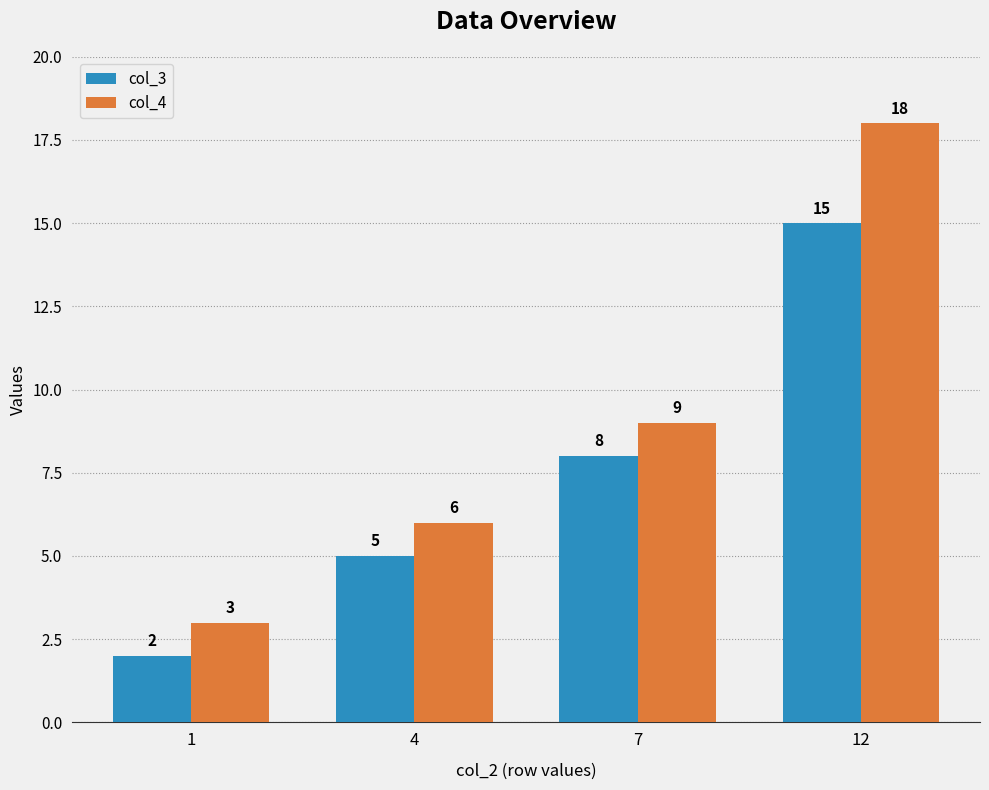

Reading left to right, what are all the values shown in this chart?

col_3: 1=2	4=5	7=8	12=15
col_4: 1=3	4=6	7=9	12=18